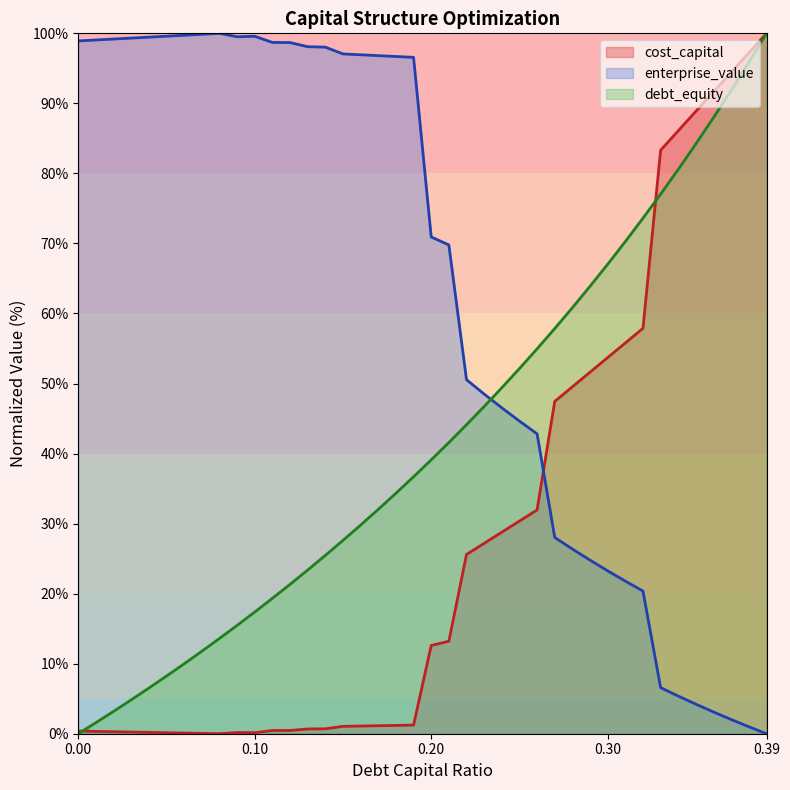

Reading left to right, list all the values displayed in this chart.

debt_capital: 0.0	1.6	3.2	4.8	6.5	8.2	10.0	11.8	13.6	15.5	17.4	19.3	21.3	23.4	25.5	27.6	29.8	32.0	34.3	36.7	39.1	41.6	44.1	46.7	49.4	52.1	55.0	57.9	60.8	63.9	67.0	70.3	73.6	77.0	80.6	84.2	88.0	91.9	95.9	100.0
cost_capital: 0.4	0.3	0.3	0.2	0.2	0.1	0.1	0.0	0.0	0.2	0.1	0.5	0.5	0.7	0.7	1.1	1.1	1.1	1.2	1.2	12.6	13.2	25.6	27.2	28.8	30.4	32.0	47.4	49.5	51.6	53.7	55.8	57.9	83.3	86.1	88.9	91.7	94.4	97.2	100.0
enterprise_value: 98.9	99.1	99.2	99.3	99.5	99.6	99.7	99.9	100.0	99.5	99.6	98.7	98.7	98.1	98.0	97.1	96.9	96.8	96.7	96.6	70.9	69.8	50.5	48.5	46.5	44.6	42.8	28.0	26.4	24.8	23.3	21.8	20.4	6.6	5.4	4.2	3.1	2.0	1.0	0.0